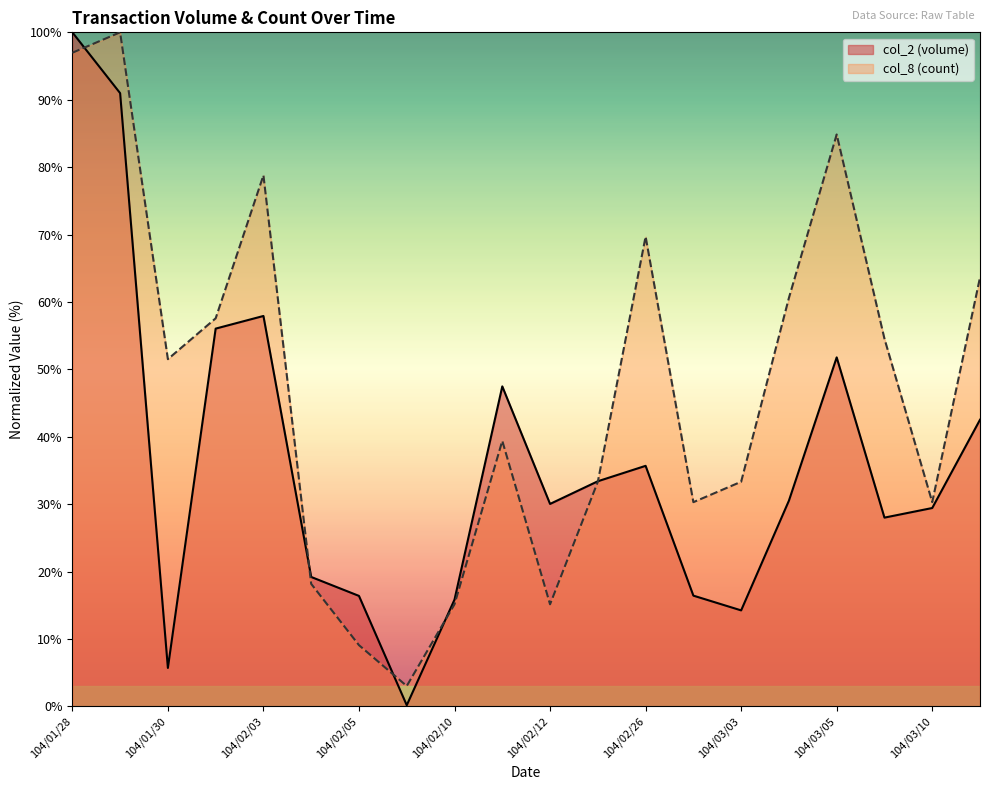

How many lines are shown in the chart?

2